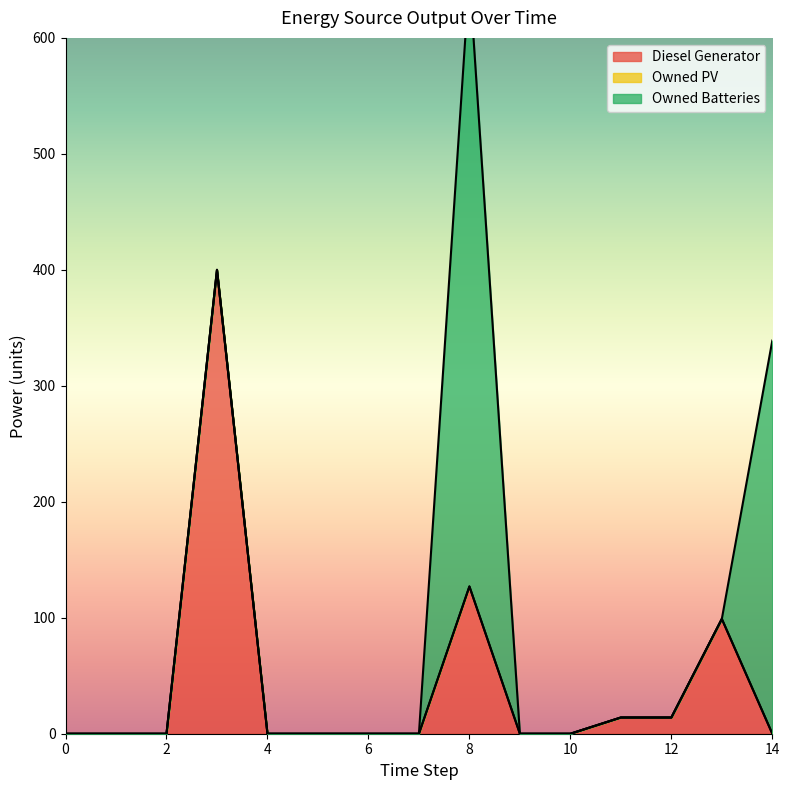

Does the chart display data point markers on the line(s)?

No